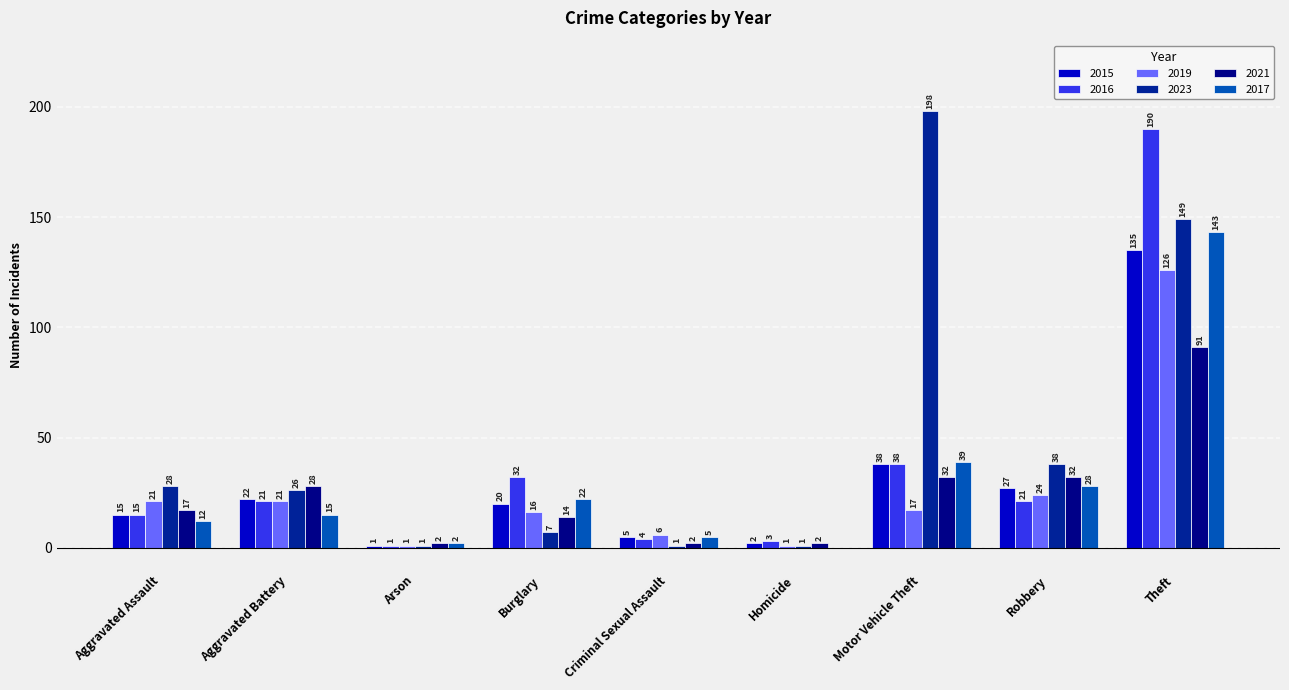

What is the spread (max minus min) of values at Burglary?

25